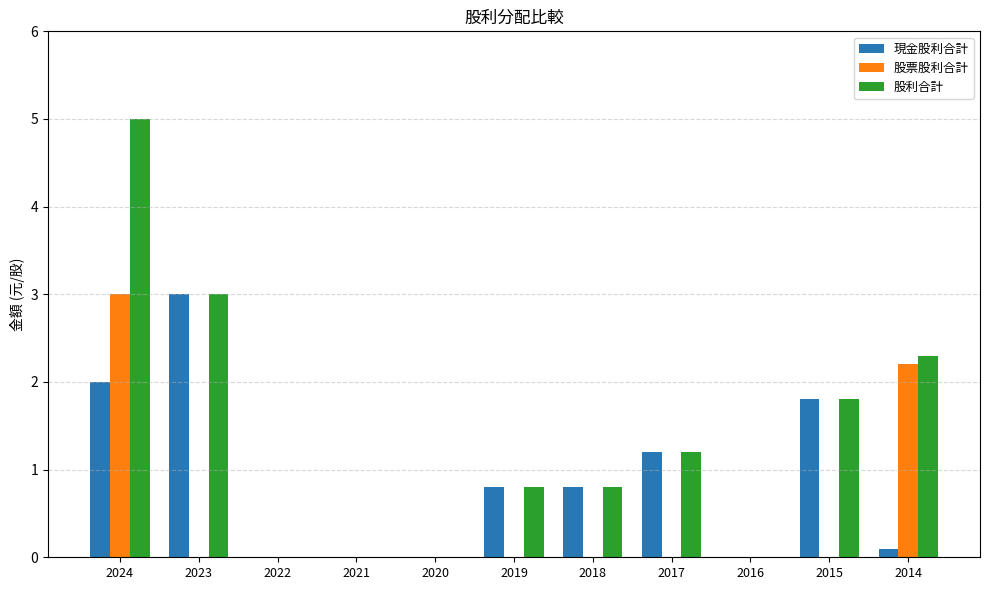

What is the sum of all 股利合計 values?

14.9